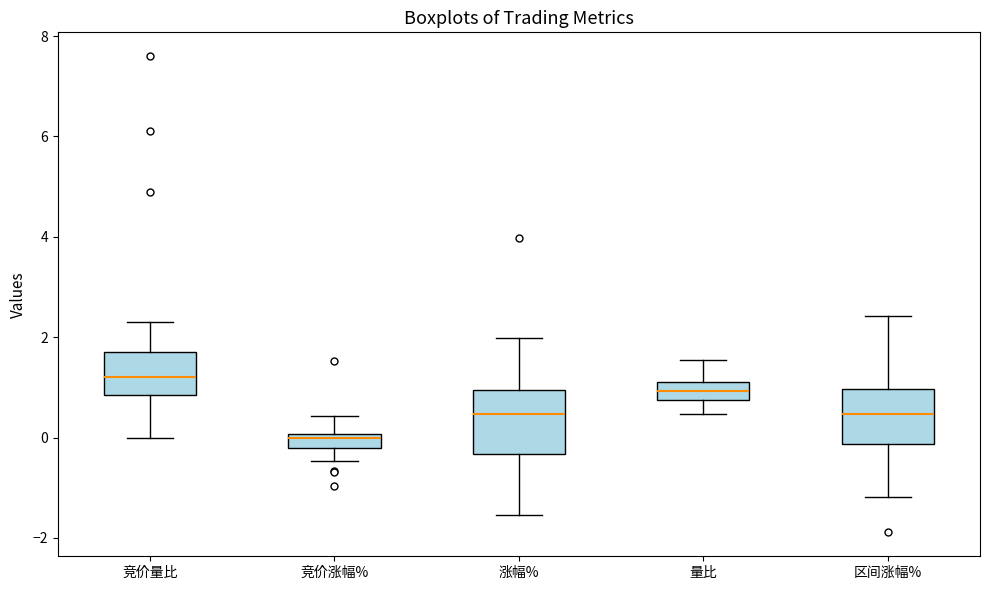

Which box has the lowest median line?

竞价涨幅%